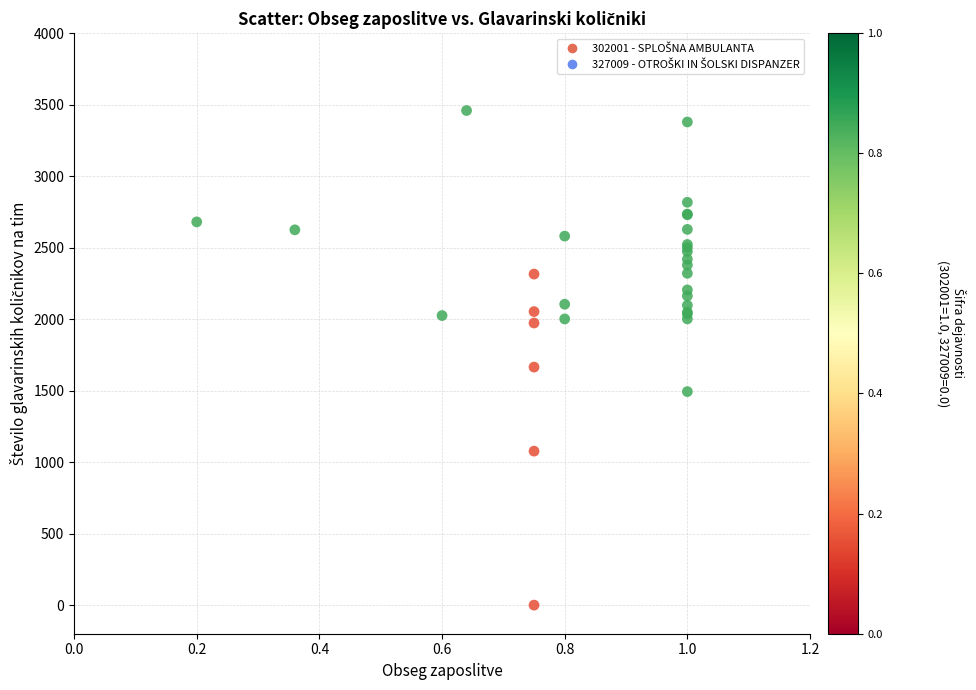

What Y value in the scatter plot is closest to 1729?

1664.7